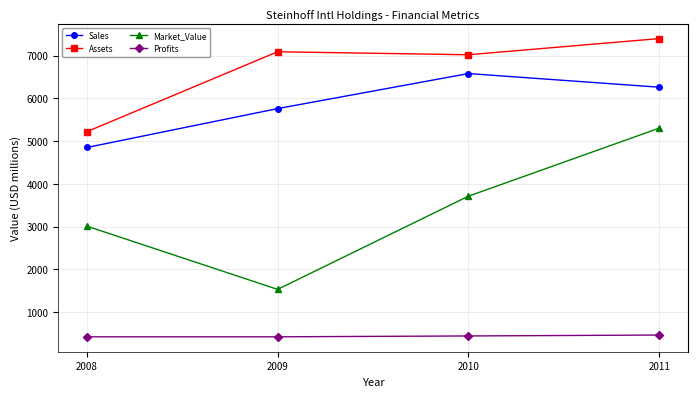

Which series has the largest range (max minus min)?

Market_Value